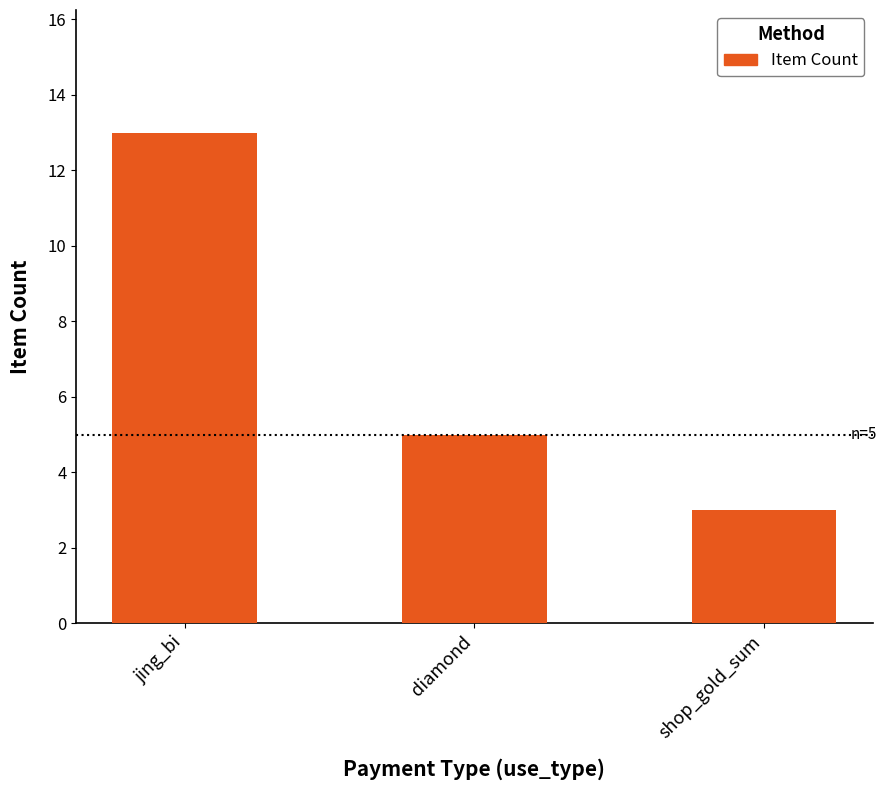

Approximately how many times larger is the value at diamond compared to jing_bi?

0.4